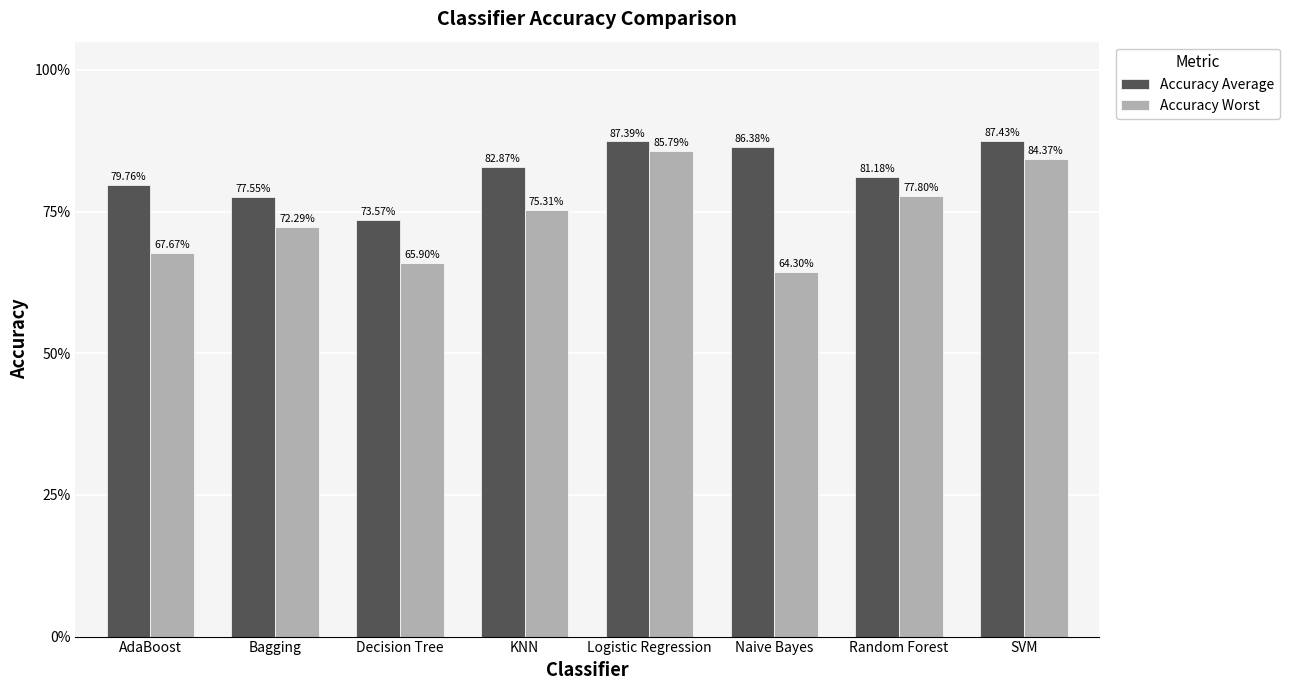

What is the spread (max minus min) of values at KNN?

0.1